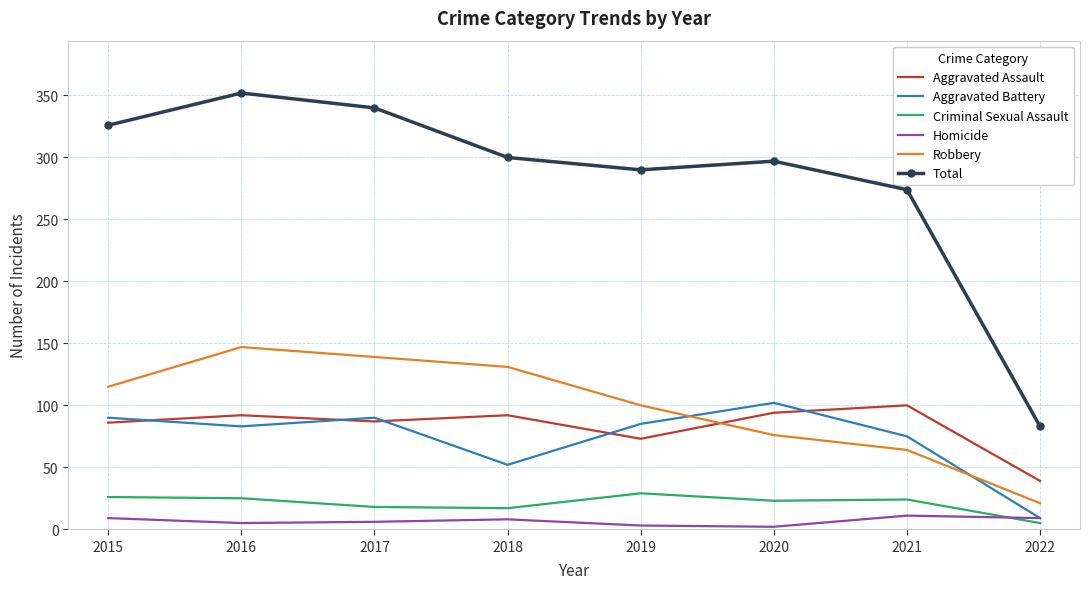

What is the maximum value for Robbery?

147